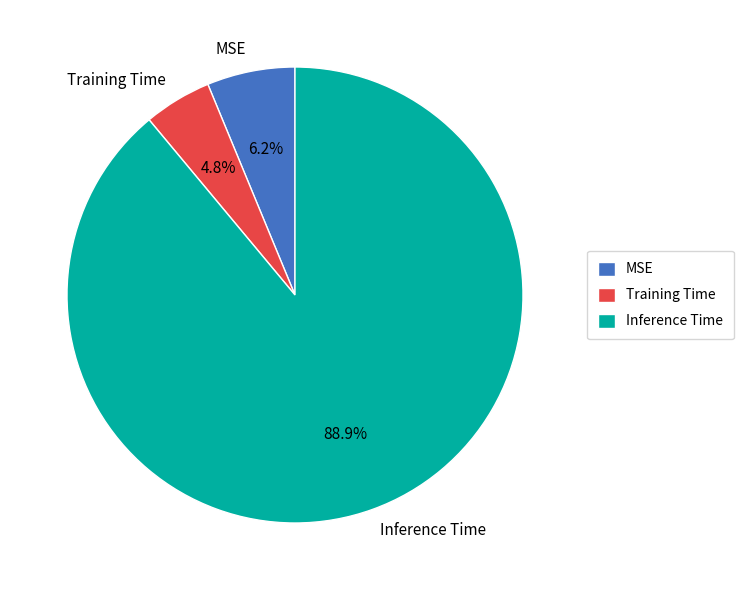

Which category has the biggest portion of the pie?

Inference Time